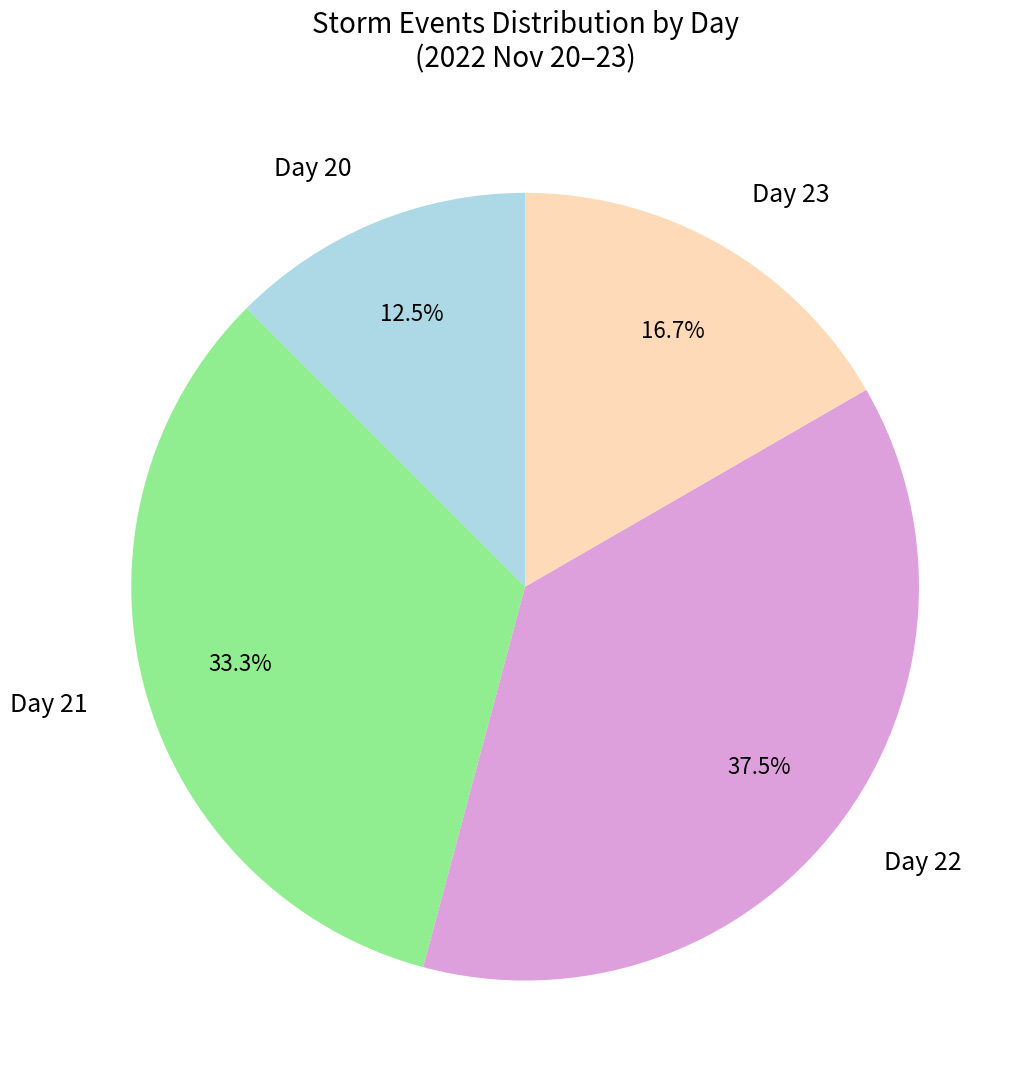

What portion of the pie excludes Day 20?

87.5%